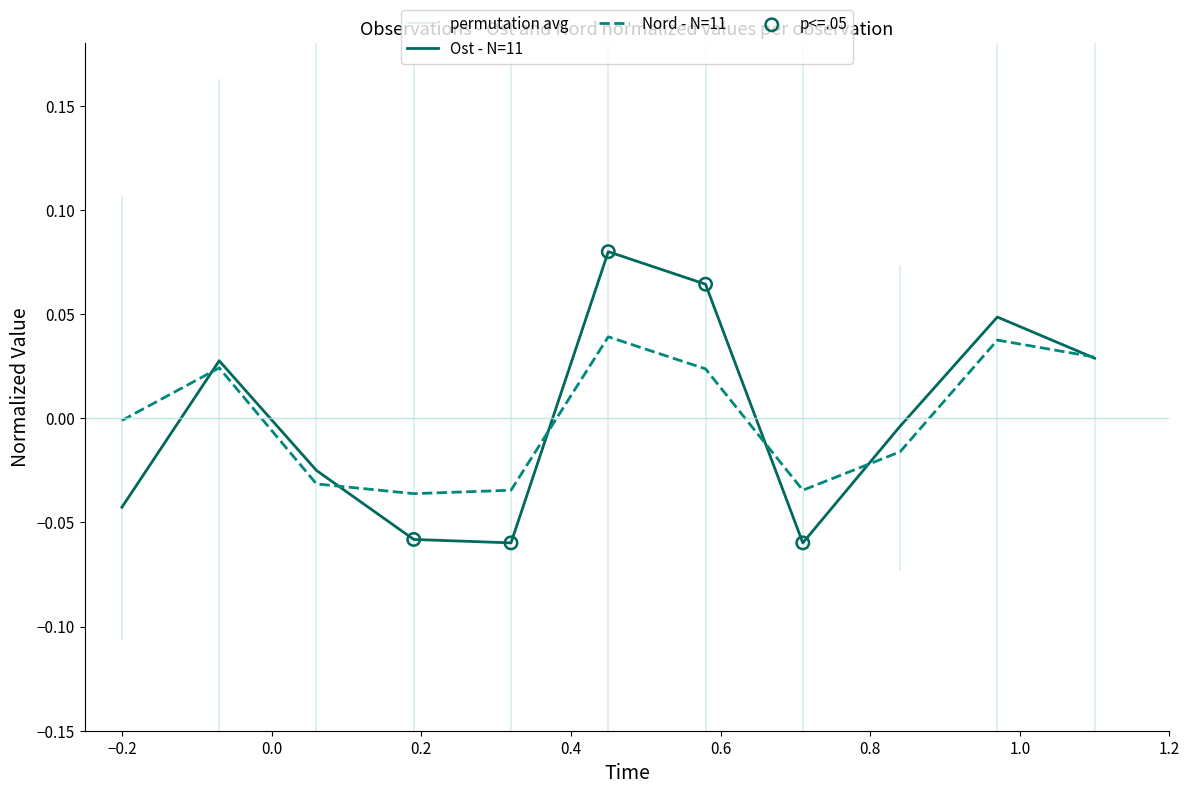

At how many categories does at least one series exceed 0?

5